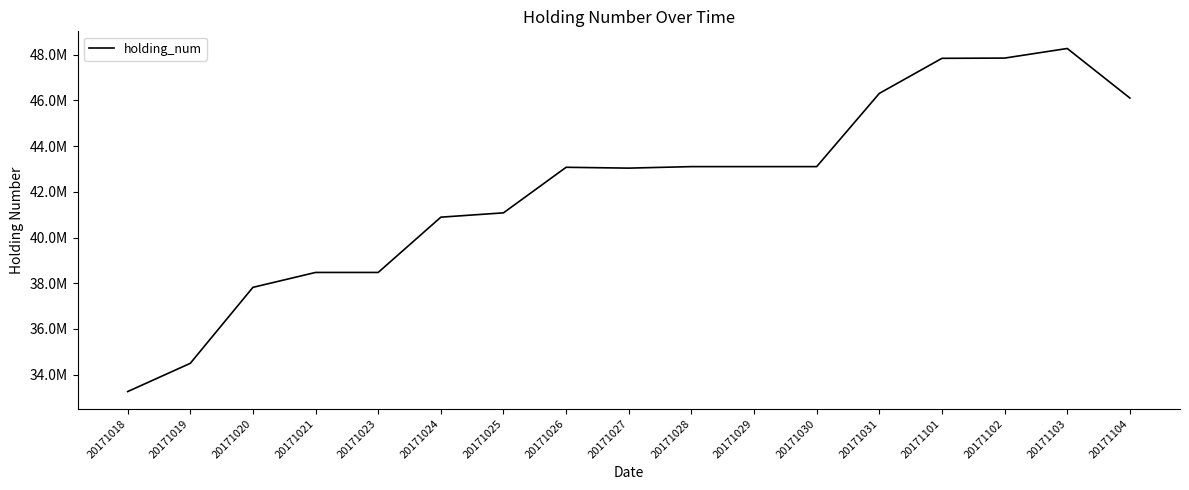

The chart shows a value of 38473446 at 20171023. True or false?

True